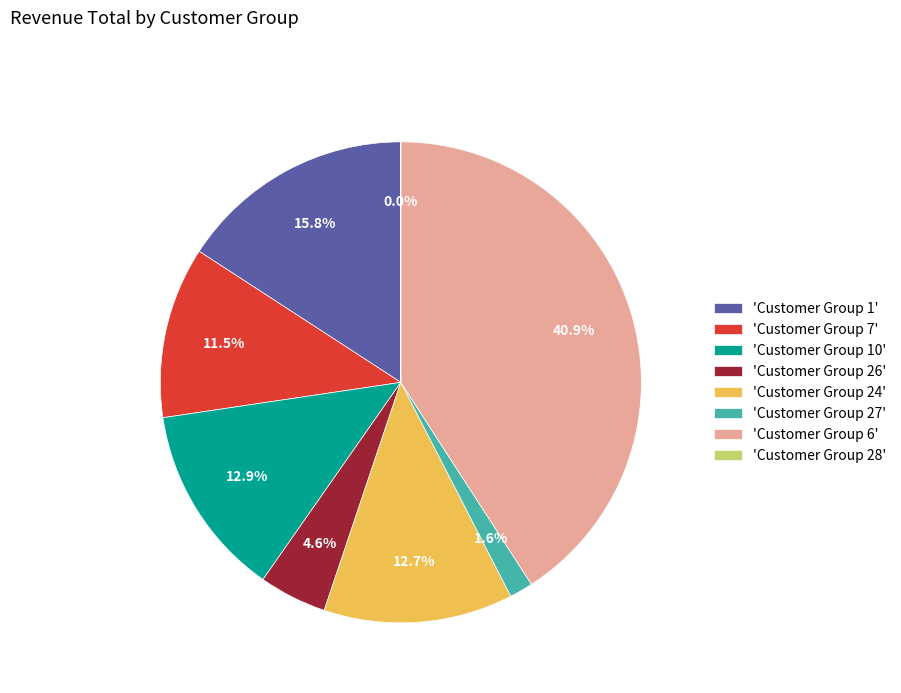

Which category has the biggest portion of the pie?

'Customer Group 6'